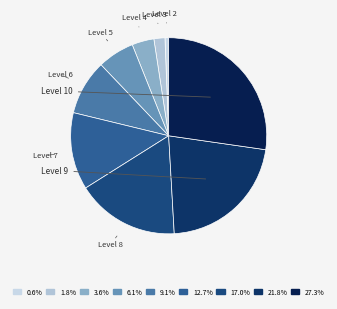

How many slices are in this pie chart?

9